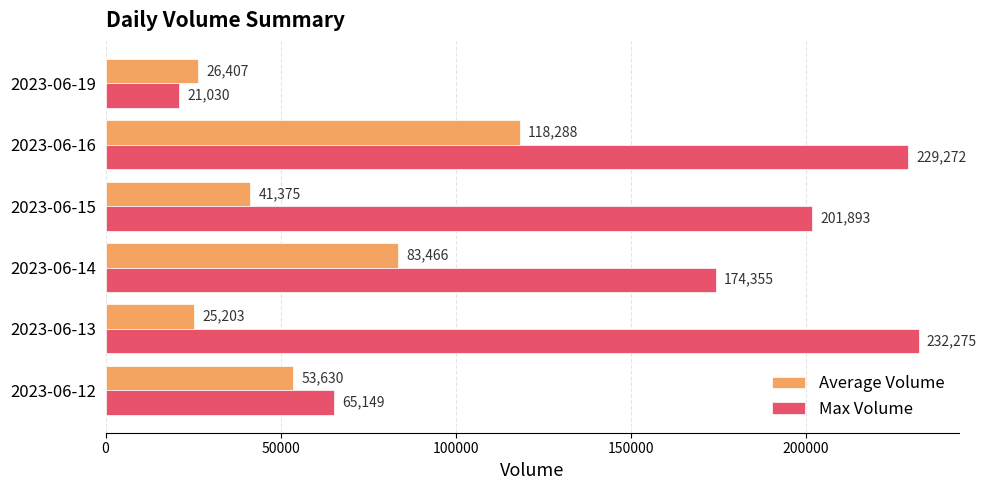

How many distinct data groups are displayed?

2